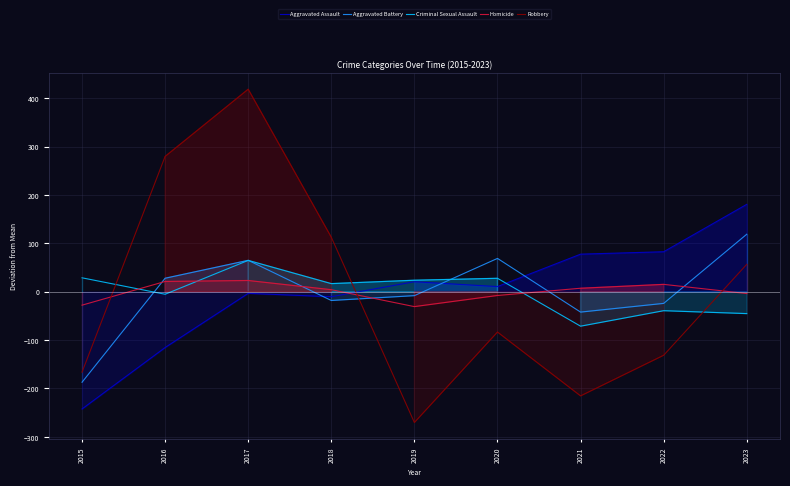

How many times do Homicide and Criminal Sexual Assault cross each other?

3